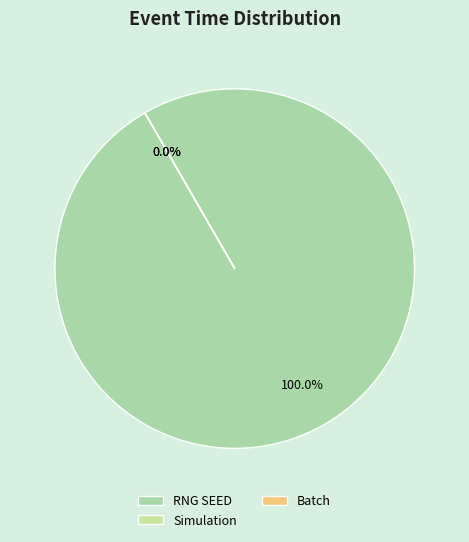

What is the largest slice in the pie chart?

RNG SEED